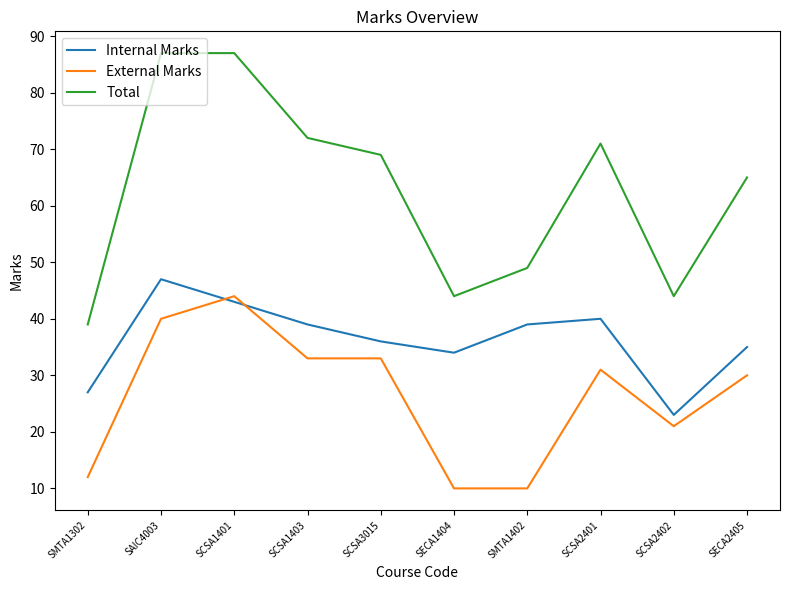

What are all the series names shown in the legend?

Internal Marks, External Marks, Total